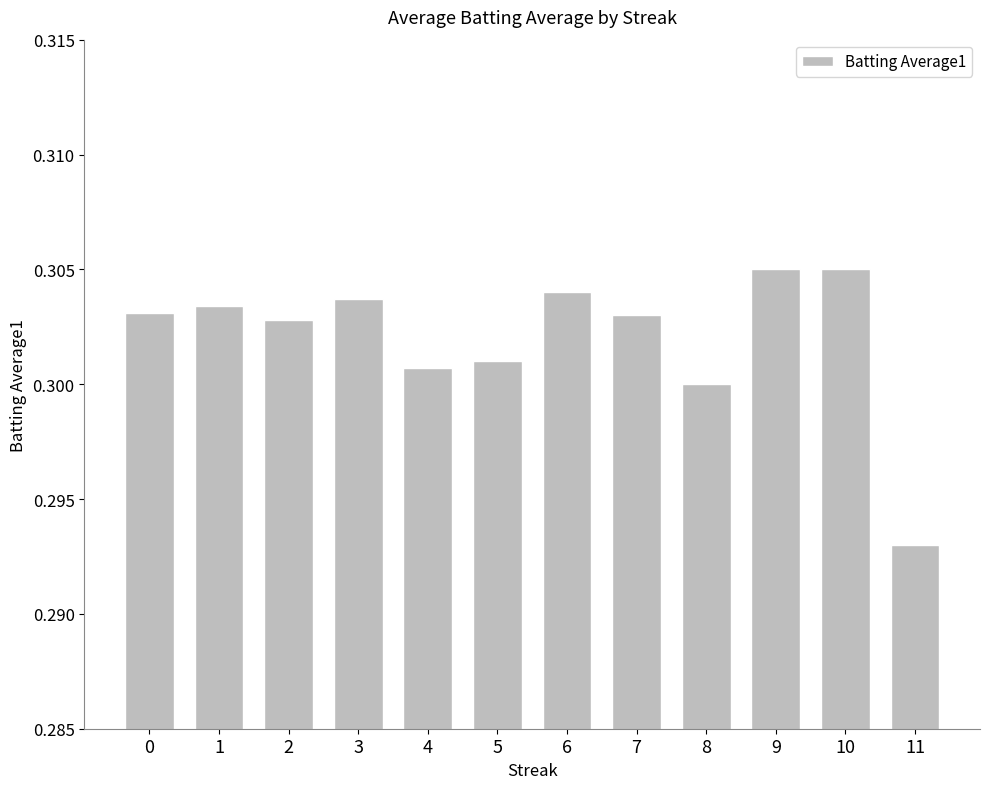

Is it true that the value at 6 is 0.3?

True